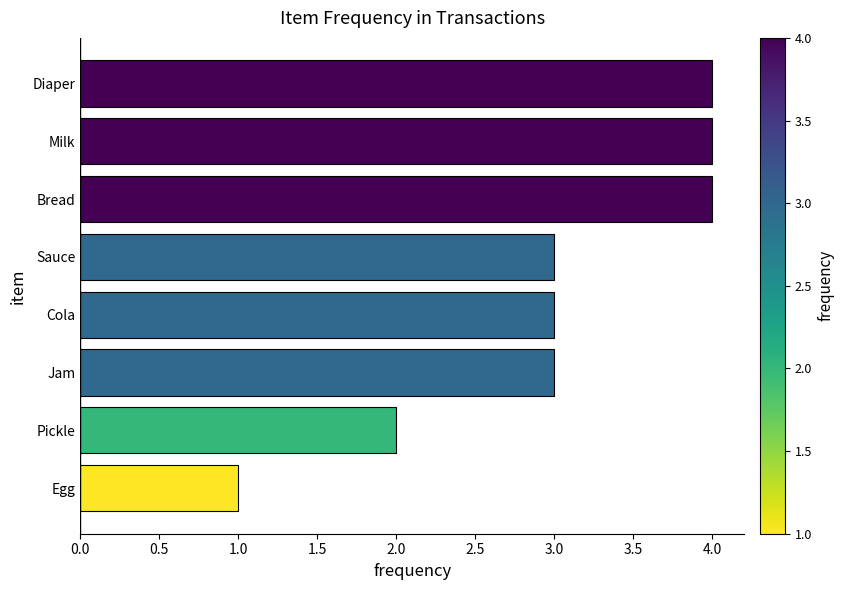

Reading bottom to top, what are all the values shown in this chart?

1	2	3	3	3	4	4	4